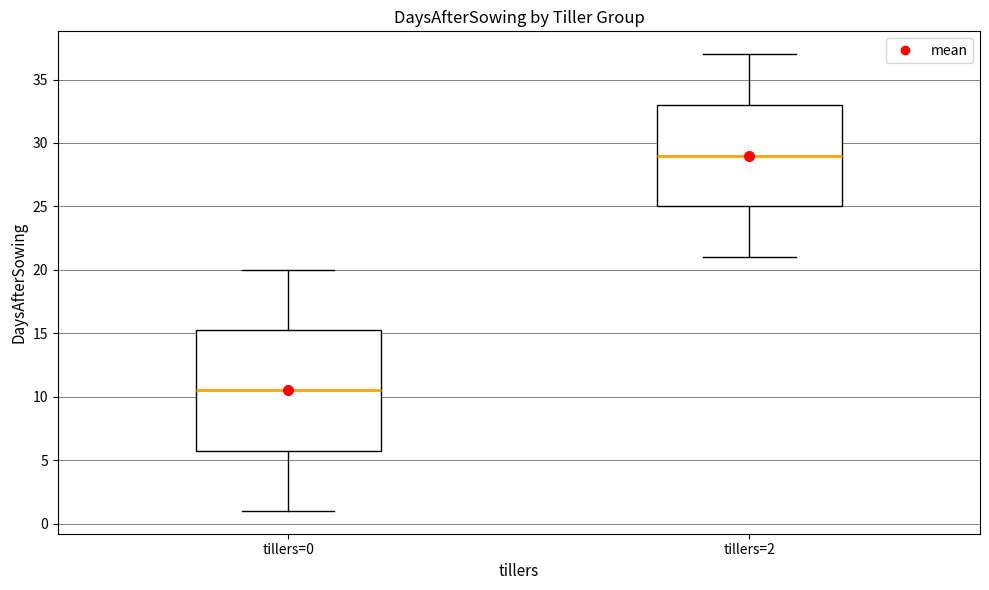

Comparing the boxes themselves (not the whiskers), which one is the tallest?

tillers=0